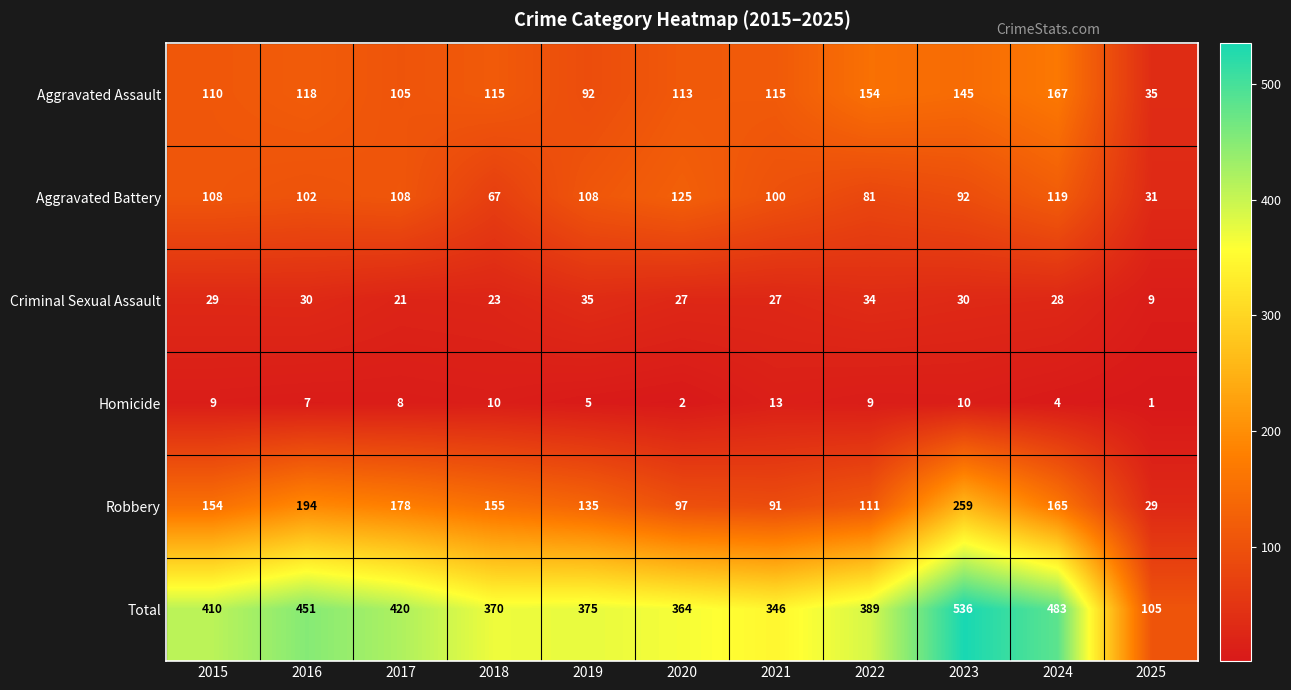

The value of Aggravated Assault at 2021 is 115. True or false?

True